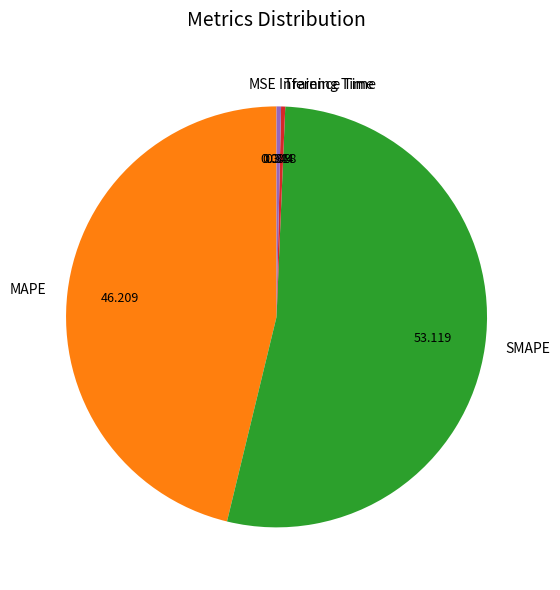

What is the largest slice in the pie chart?

SMAPE